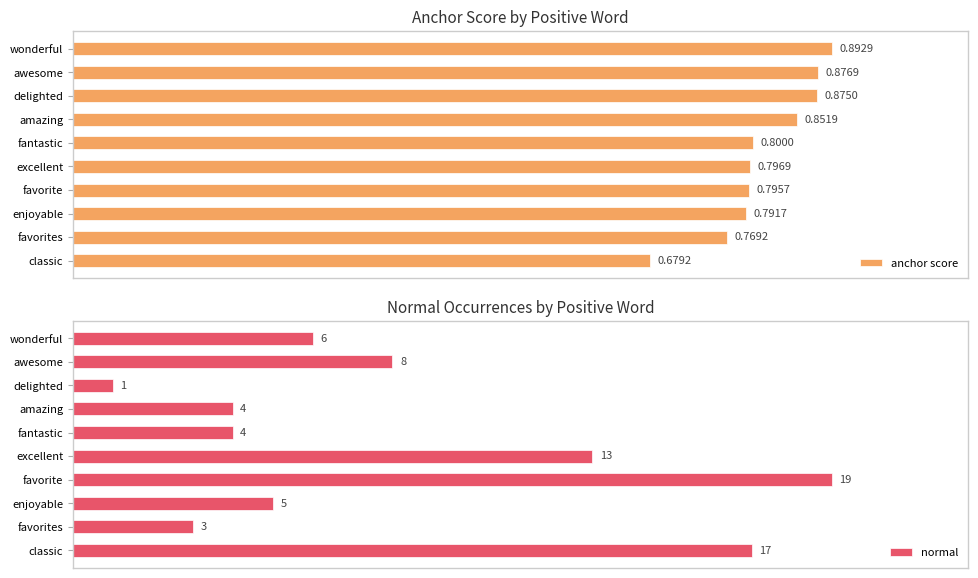

At which label is normal closest to 10?

awesome